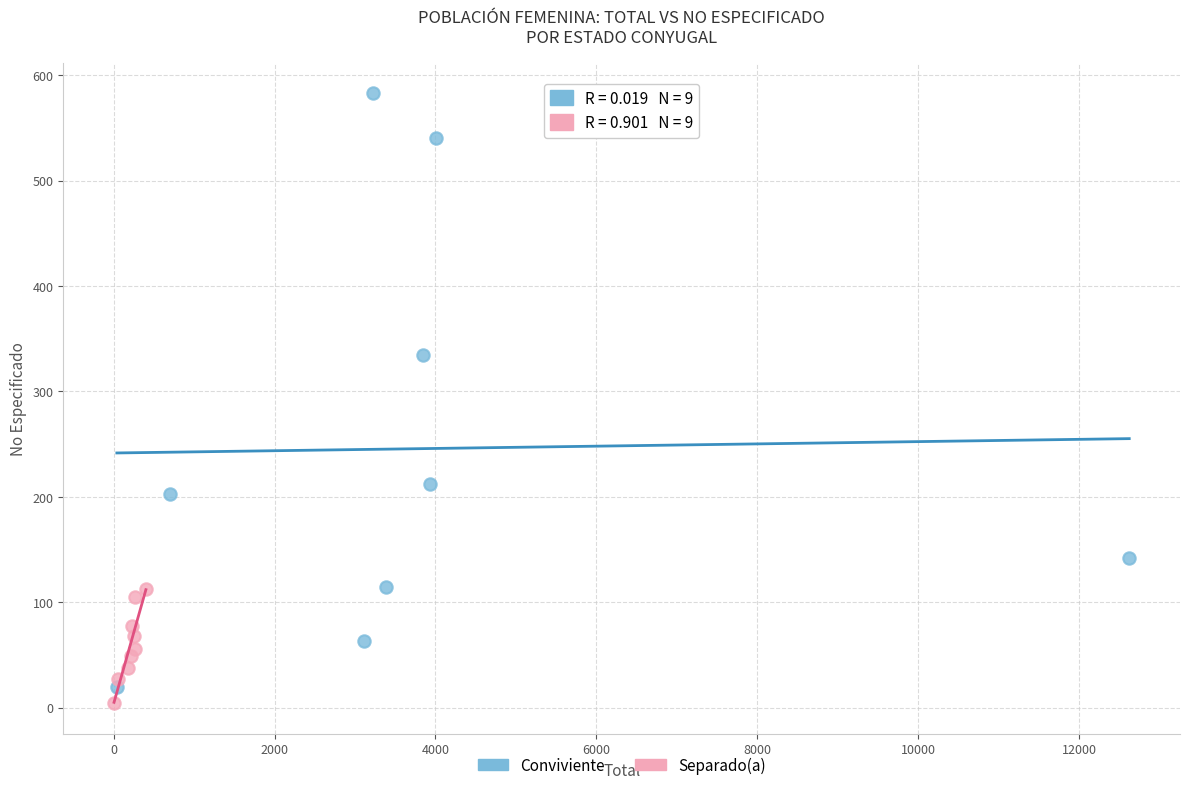

Which series reaches the maximum Y coordinate?

Conviviente